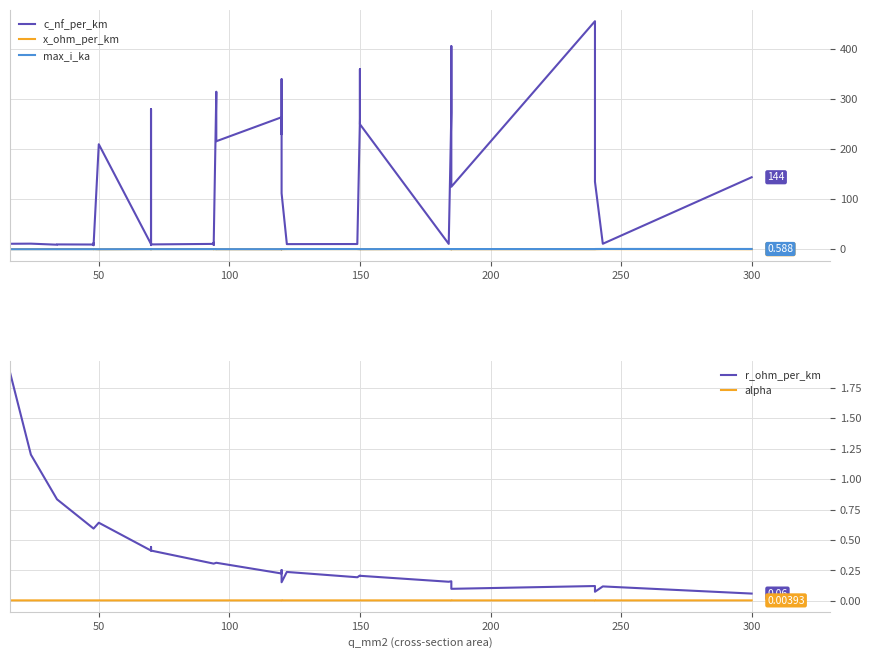

The r_ohm_per_km series shows 0.1 at 22. True or false?

False